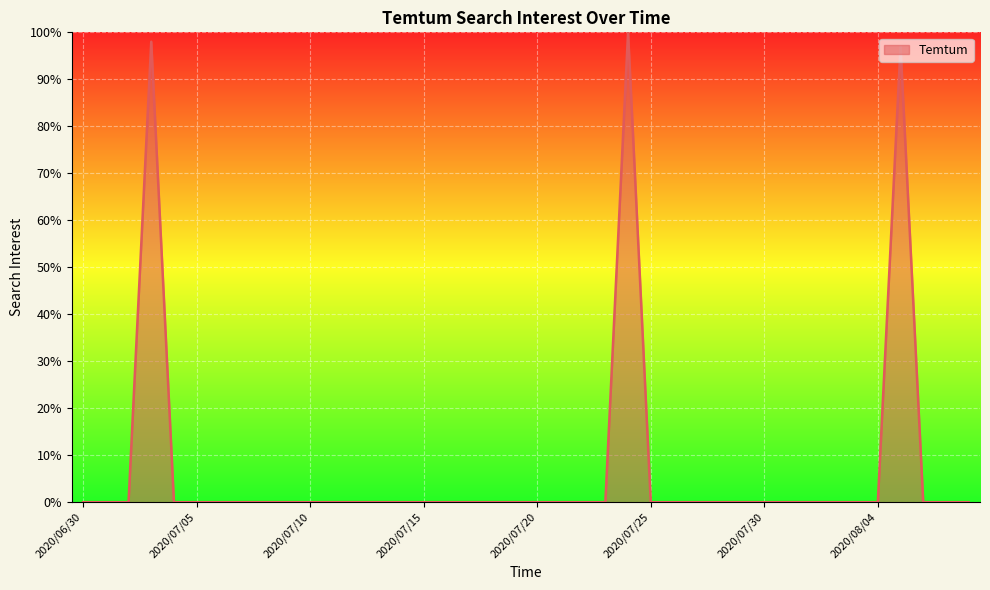

What is the greatest value displayed?

100